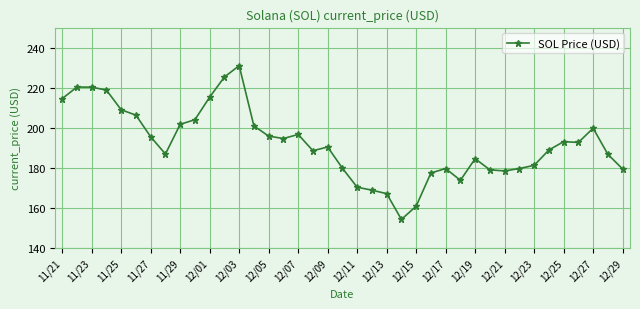

What is the value of the 17th point from the left?

196.7